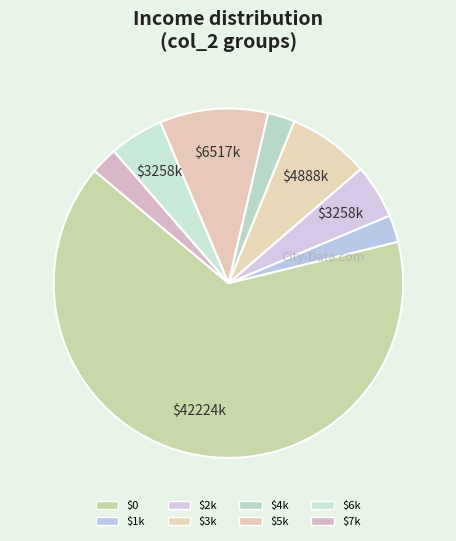

What is the largest slice in the pie chart?

$0